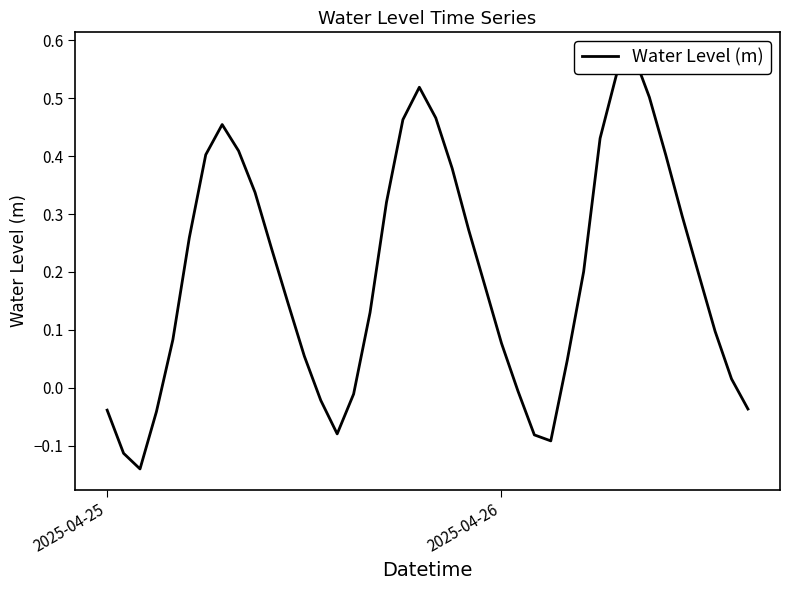

How many distinct data groups are displayed?

1